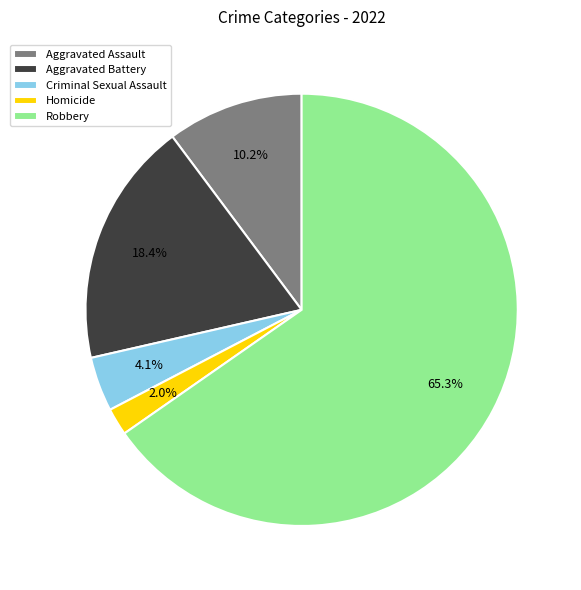

To the nearest percent, what is the difference between the Homicide and Aggravated Battery slice percentages?

16%